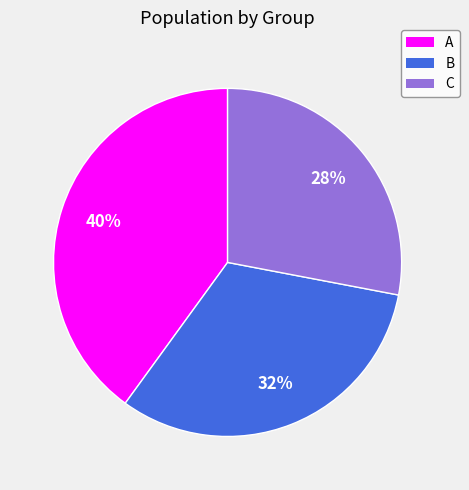

To the nearest percent, what is the difference between the largest and smallest slice percentages?

12%